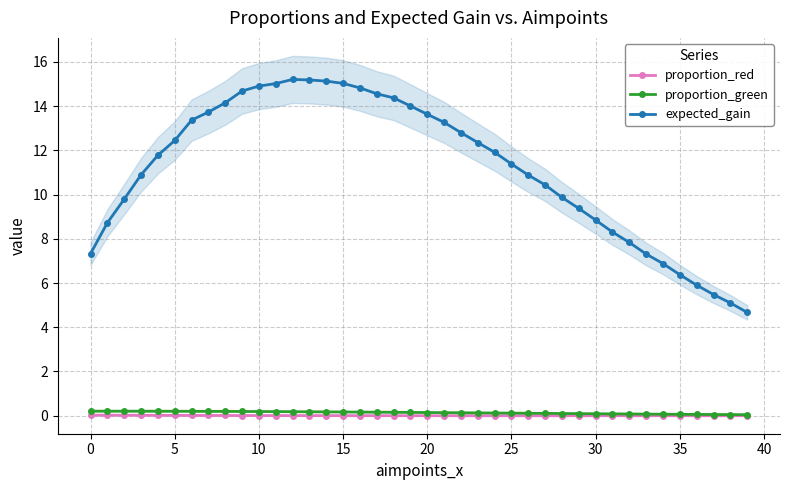

List the series in order of their peak value, lowest first.

proportion_red, proportion_green, expected_gain